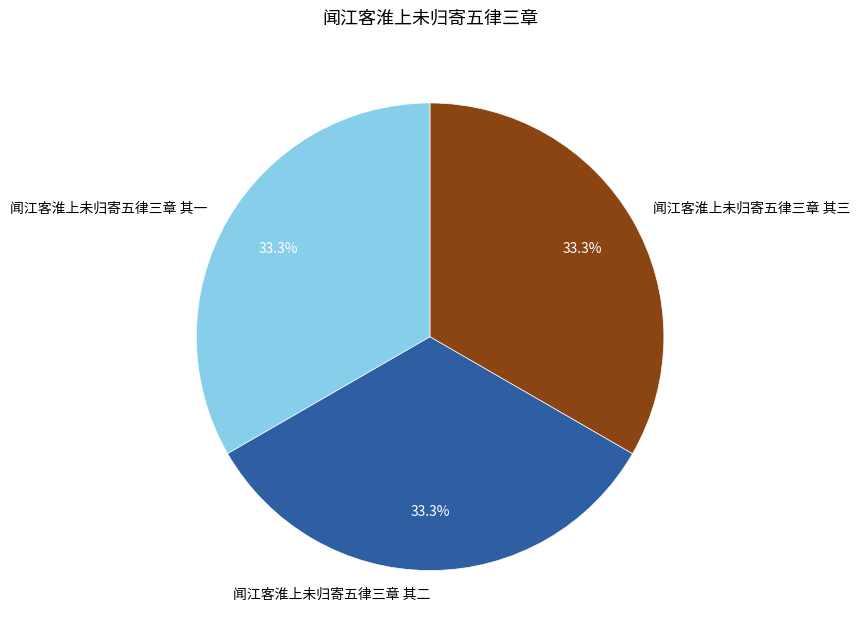

Do 闻江客淮上未归寄五律三章 其二 and 闻江客淮上未归寄五律三章 其三 together represent more than half of the pie?

Yes